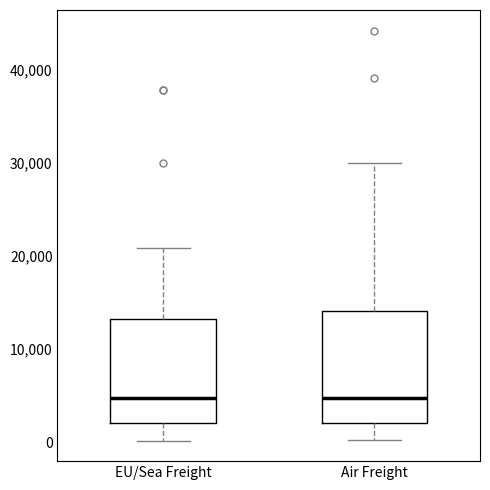

Reading left to right, transcribe this box plot: for each box, give where its median line is, the range the box spans, and where its two whiskers end, as read against the y-axis. The values are not printed on the chart, so give them approximately, as read against the axis.

EU/Sea Freight: median 5000, box 2000 to 13000, whiskers 0 to 21000
Air Freight: median 5000, box 2000 to 14000, whiskers 0 to 30000